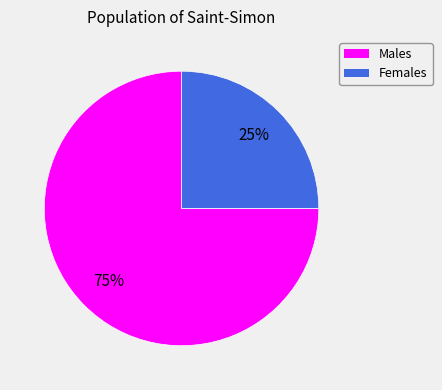

Do Females and Males together represent more than half of the pie?

Yes